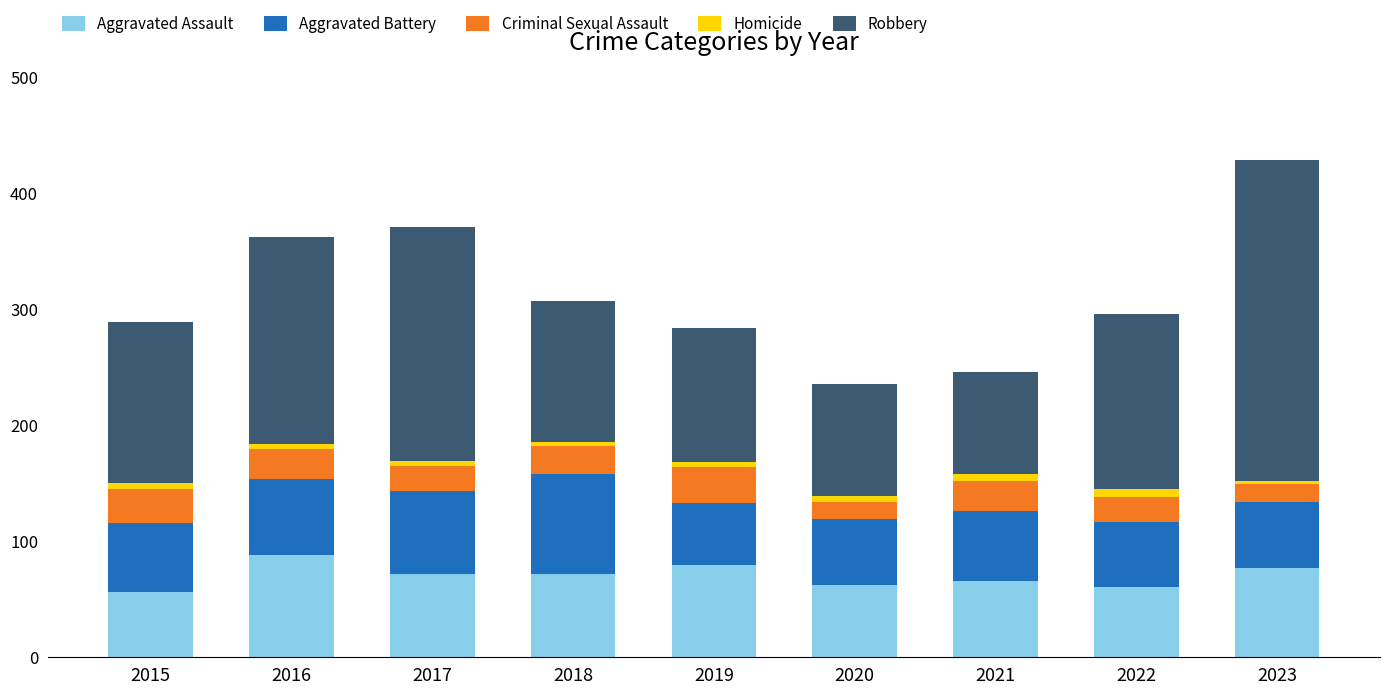

Is it true that Aggravated Assault equals 56 at 2015?

True